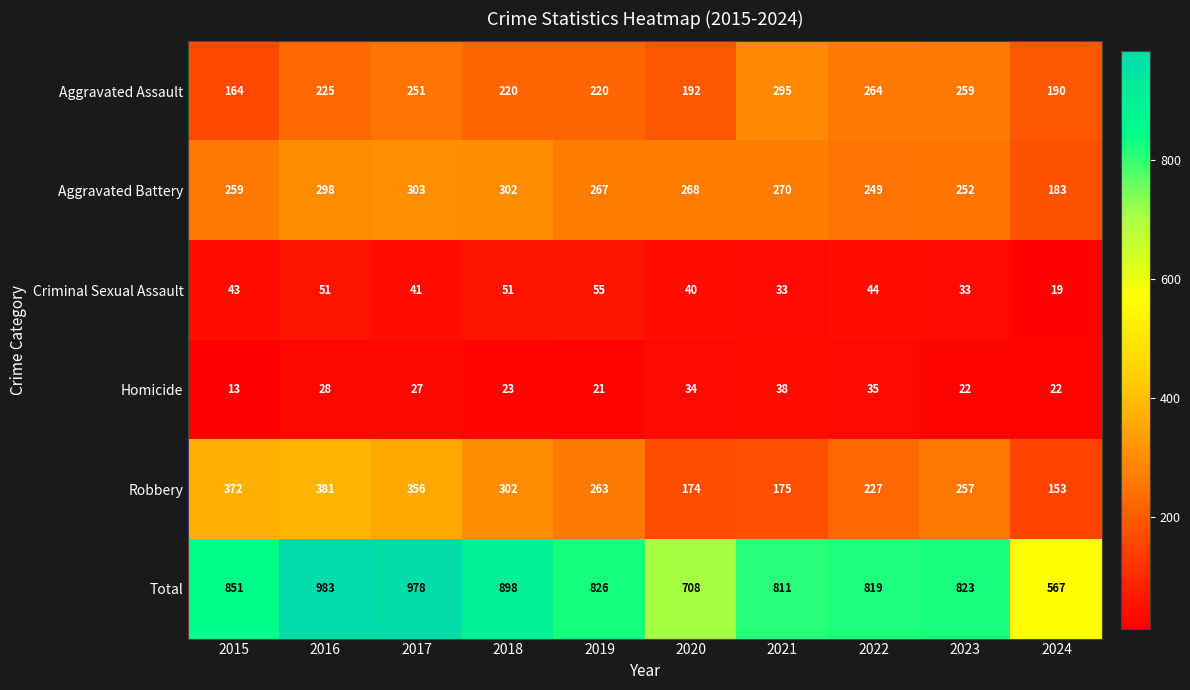

Rank the series at 2017 from highest to lowest value.

Total, Robbery, Aggravated Battery, Aggravated Assault, Criminal Sexual Assault, Homicide